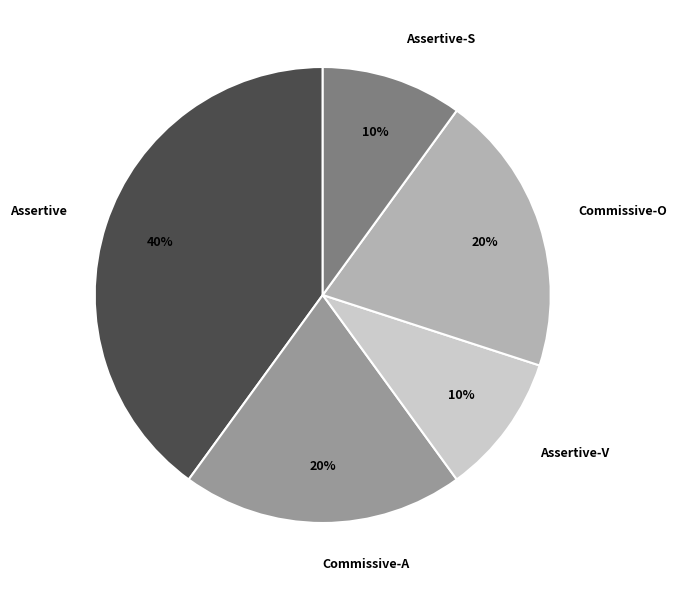

Is the sum of Assertive-S and Commissive-O greater than half?

No